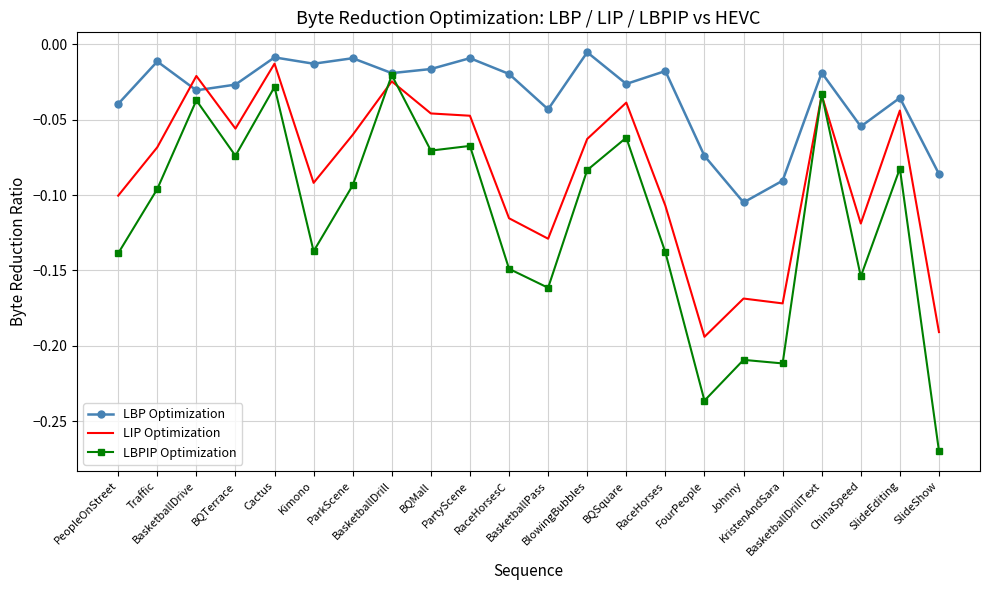

In LIP Optimization, how many points are lower than both neighbors (excluding endpoints)?

6